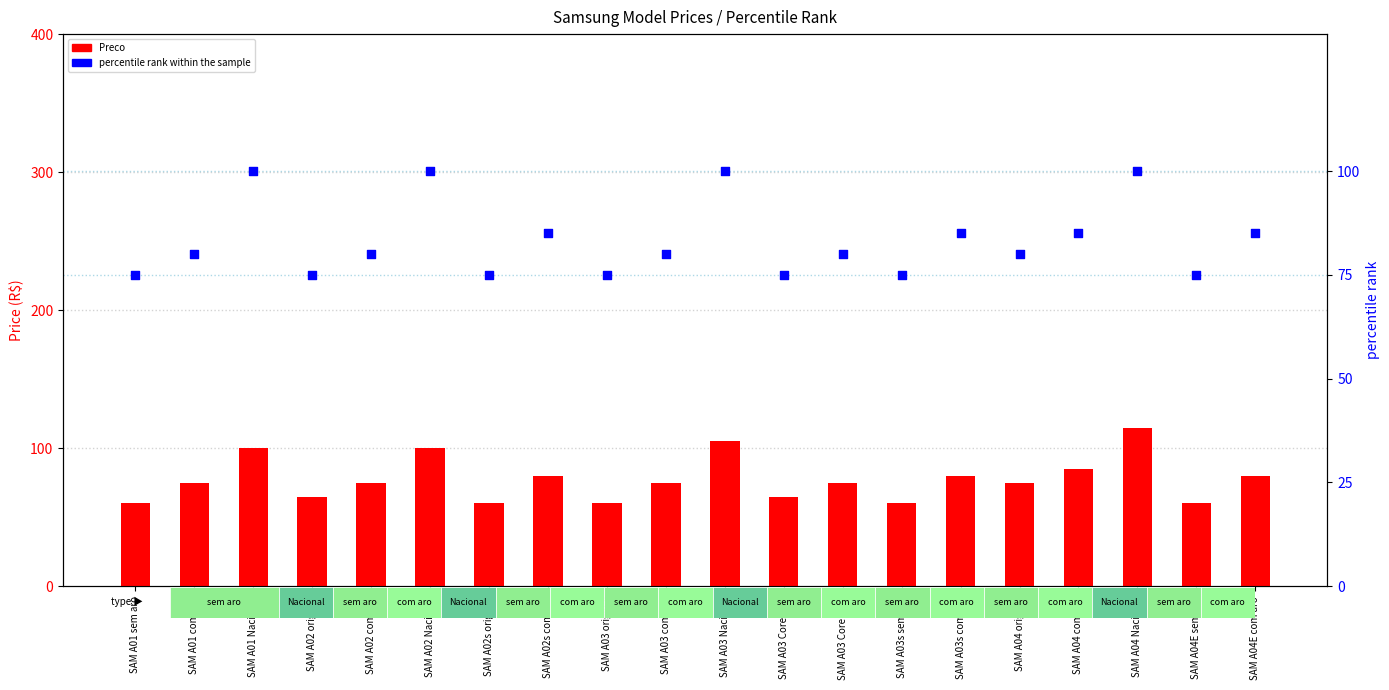

What is the total value across all series at SAM A03 Core com?

155